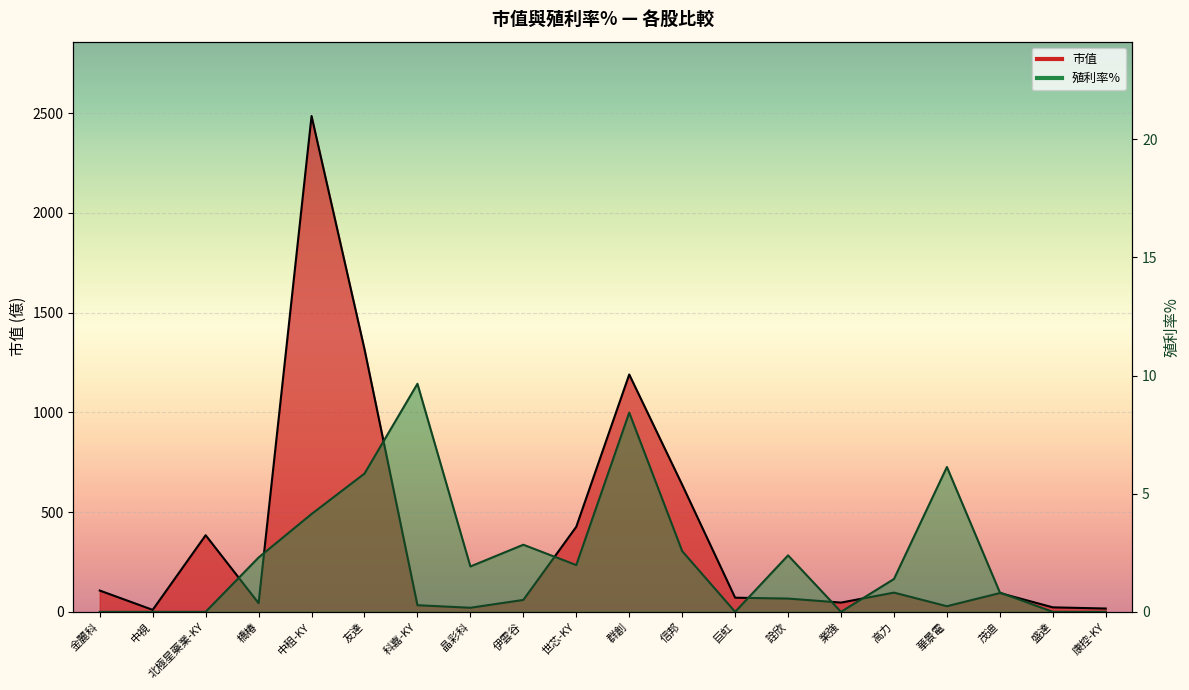

What is the value of the 市值 point at the 13th from the left?

70.9